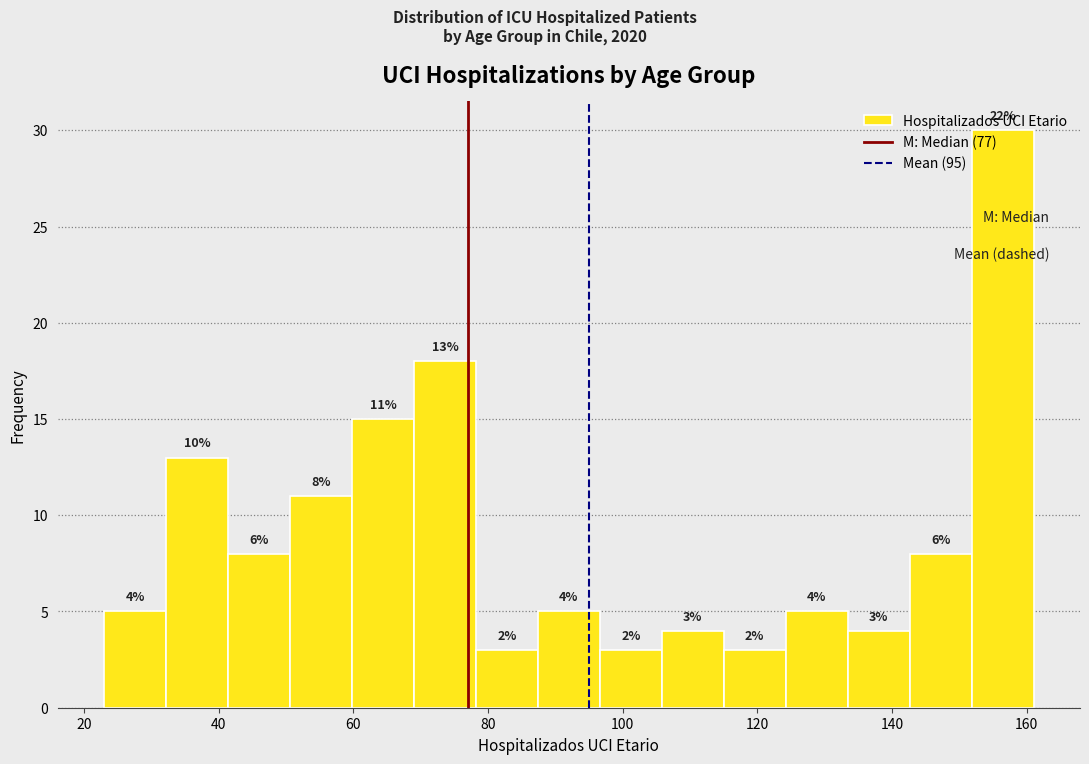

Which range on the x-axis has the tallest bar?

151.8 to 161.0